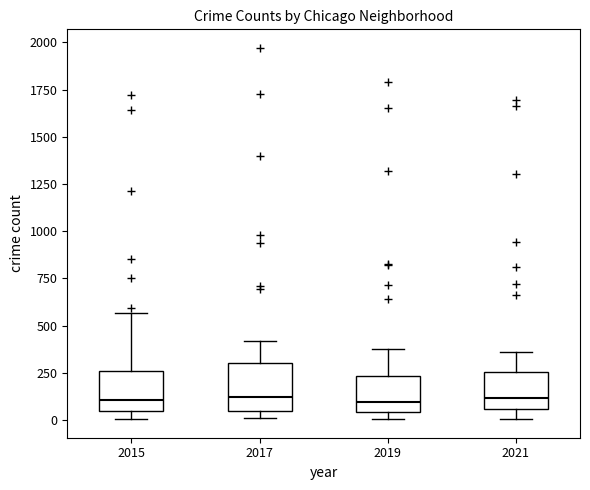

Reading left to right, read every box against the y-axis: the position of its median line, the range the box covers, and the ends of its whiskers. The values are not printed on the chart, so give them approximately, as read against the axis.

2015: median 100, box 50 to 250, whiskers 0 to 550
2017: median 100, box 50 to 300, whiskers 0 to 400
2019: median 100, box 50 to 250, whiskers 0 to 400
2021: median 100, box 50 to 250, whiskers 0 to 350